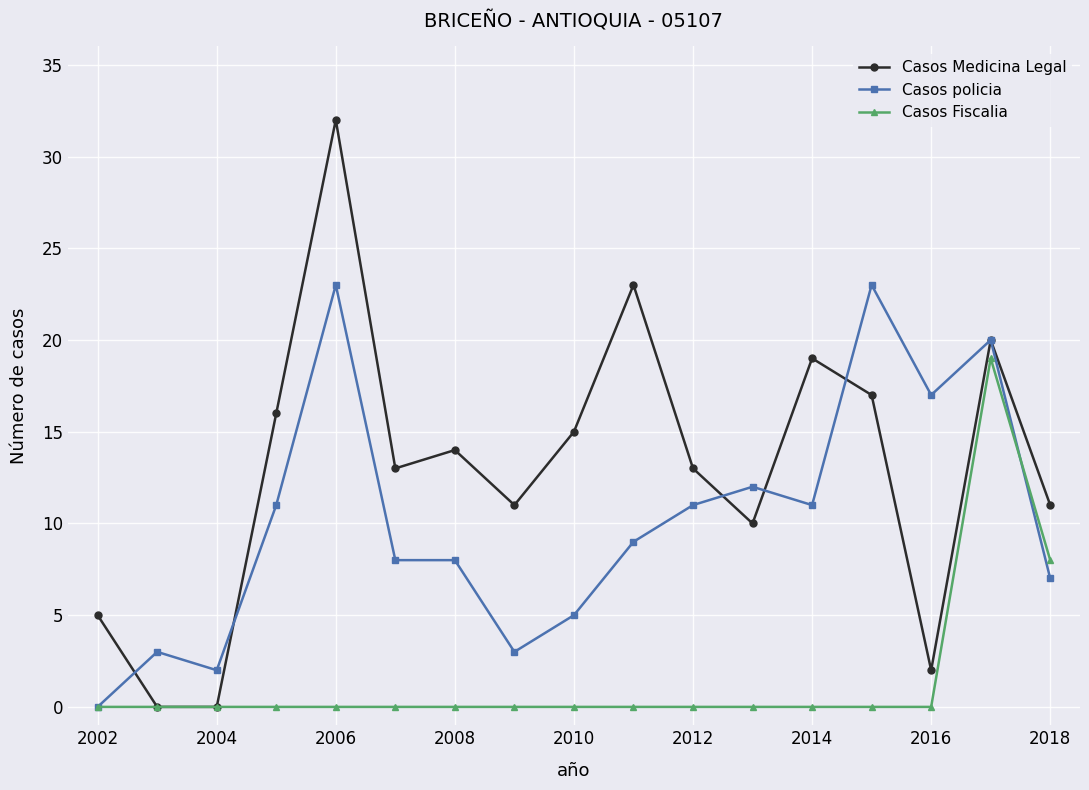

Which series has the largest total across all categories?

Casos Medicina Legal